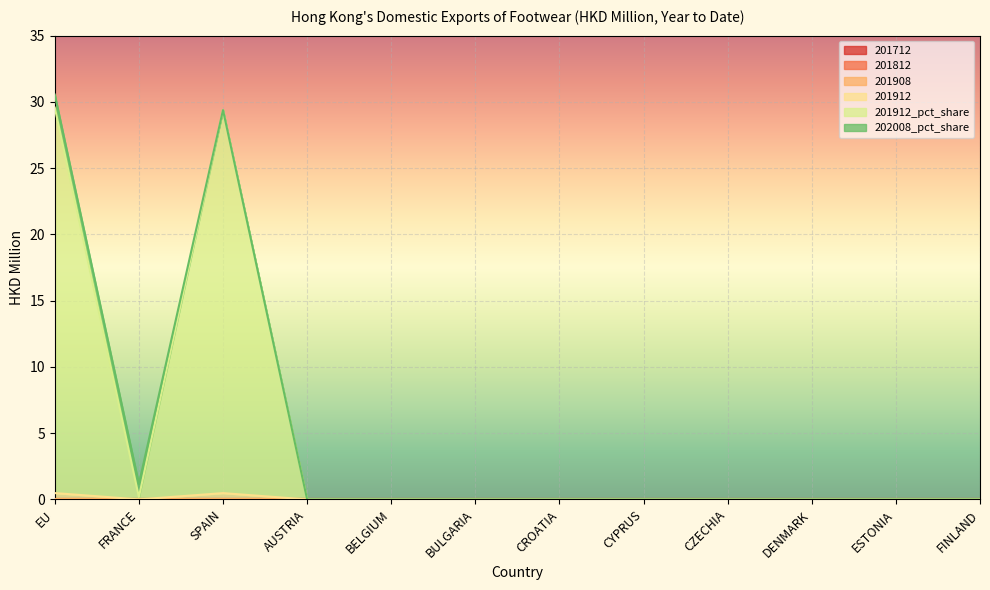

Count the number of categories in the chart.

12